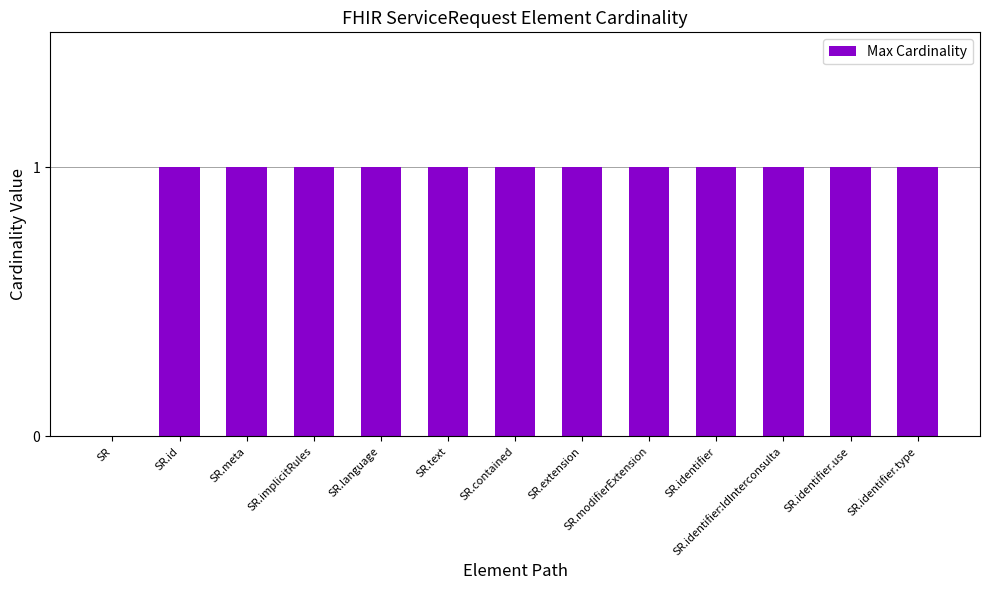

Reading left to right, list all the values displayed in this chart.

0	1	1	1	1	1	1	1	1	1	1	1	1